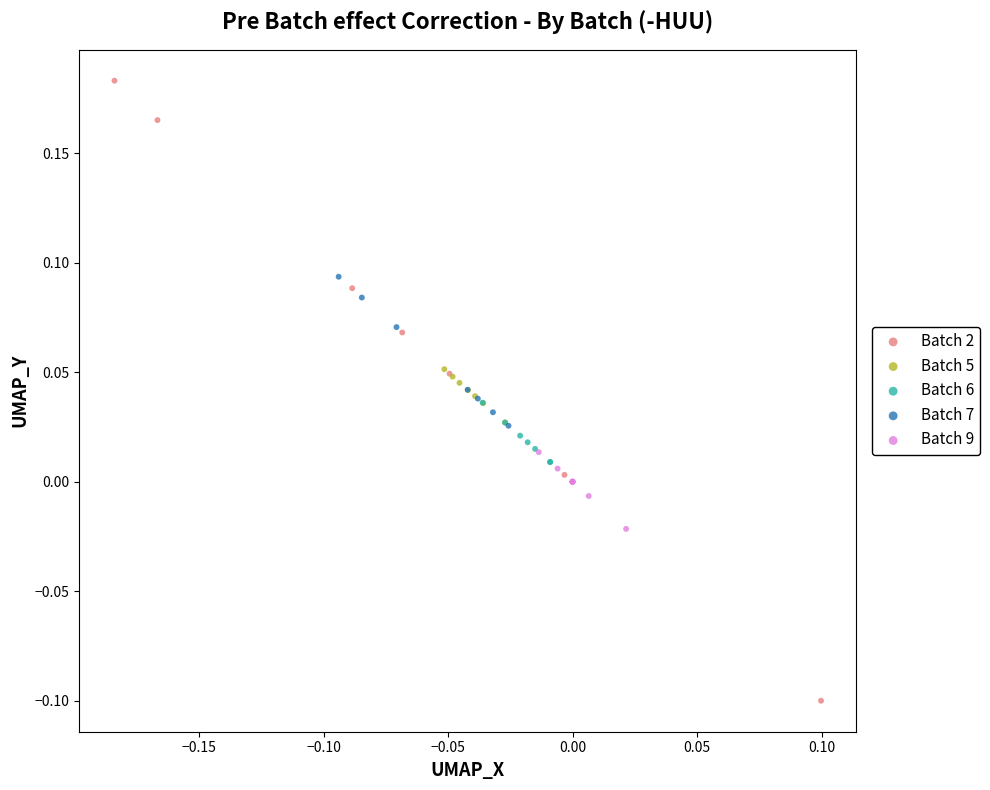

Which series has the largest Y range (max minus min)?

Batch 2